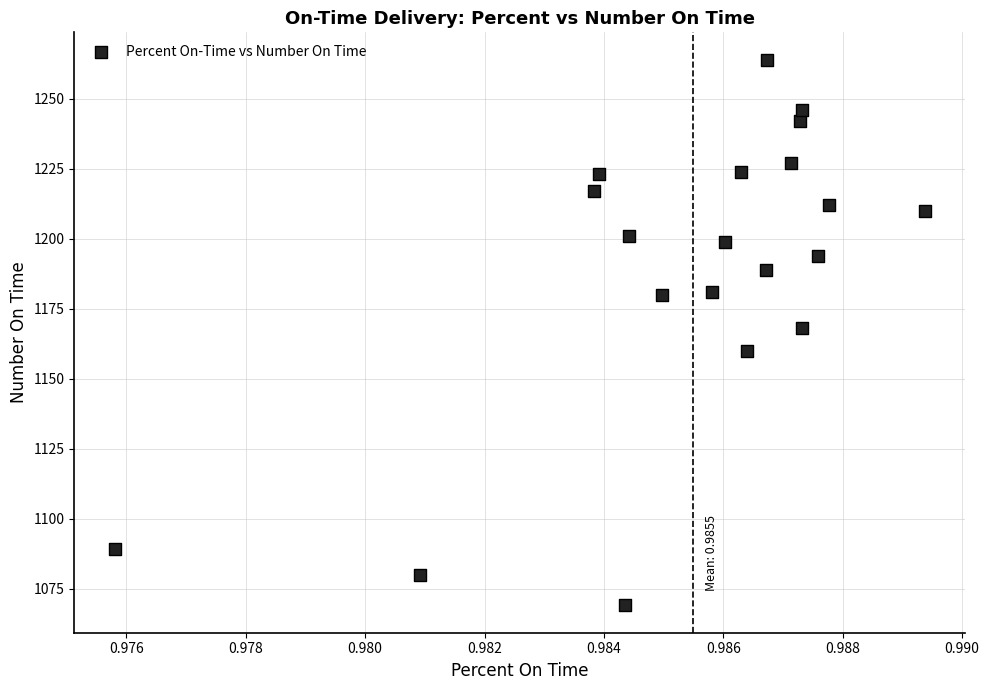

What is the range of Y values (max minus min)?

195